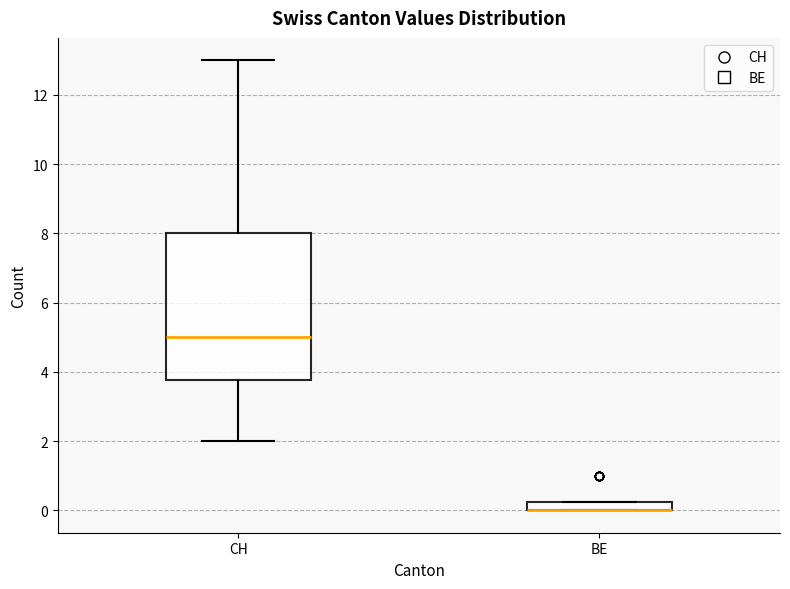

Where is the upper edge of the box for BE on the y-axis? The values are not printed on the chart, so give them approximately, as read against the axis.

0.2